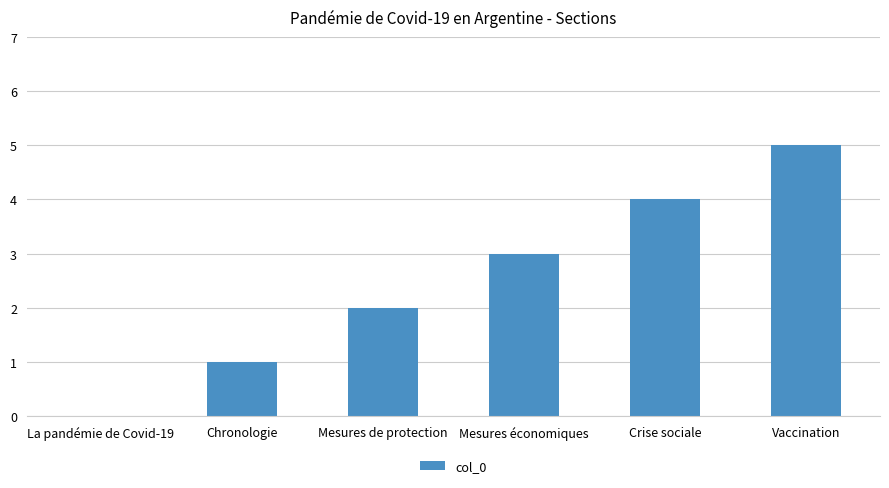

The chart shows a value of 1 at Mesures de protection. True or false?

False